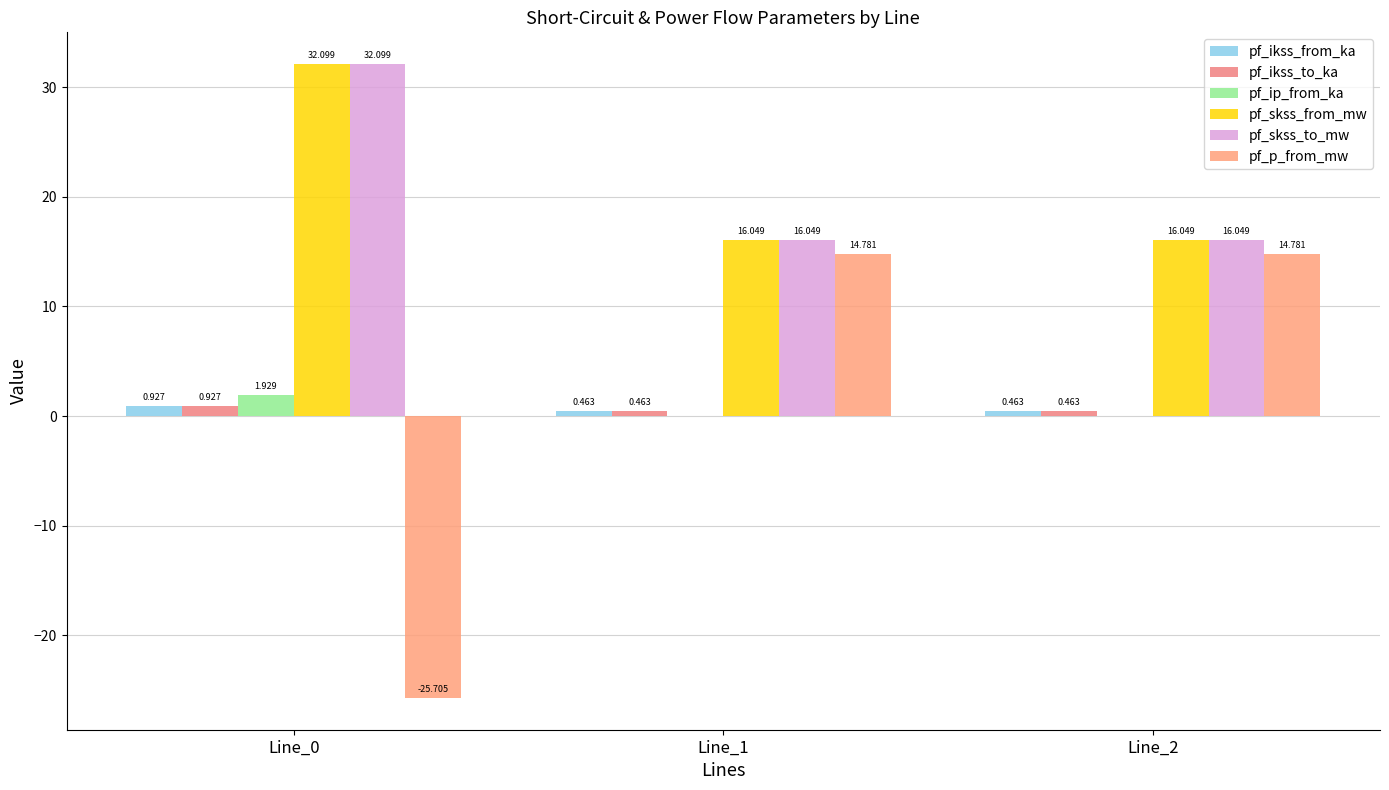

Count the number of categories in the chart.

3